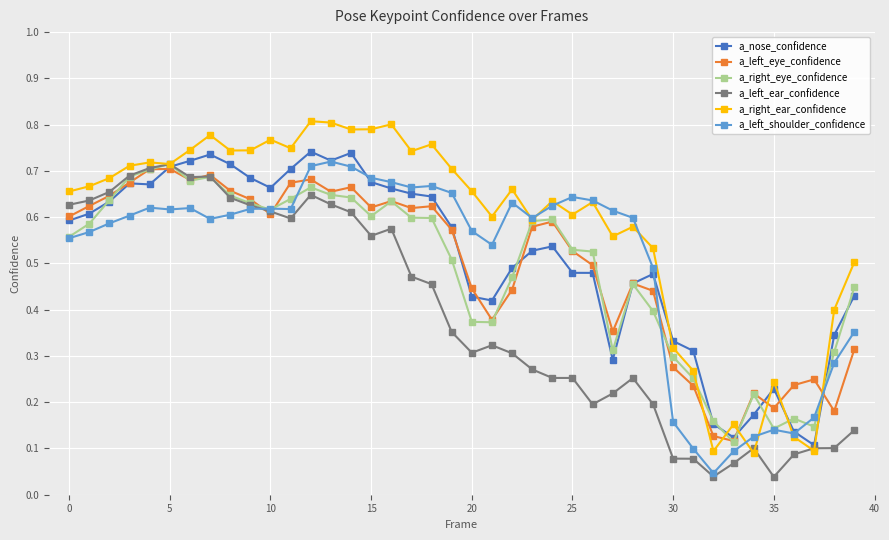

Which series ends up on top after the final intersection of a_right_eye_confidence and a_right_ear_confidence?

a_right_ear_confidence